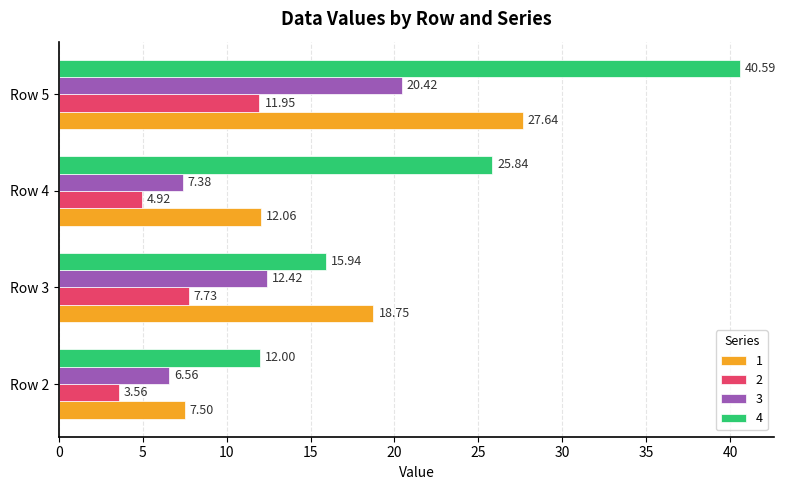

Which series has the widest spread of values?

4